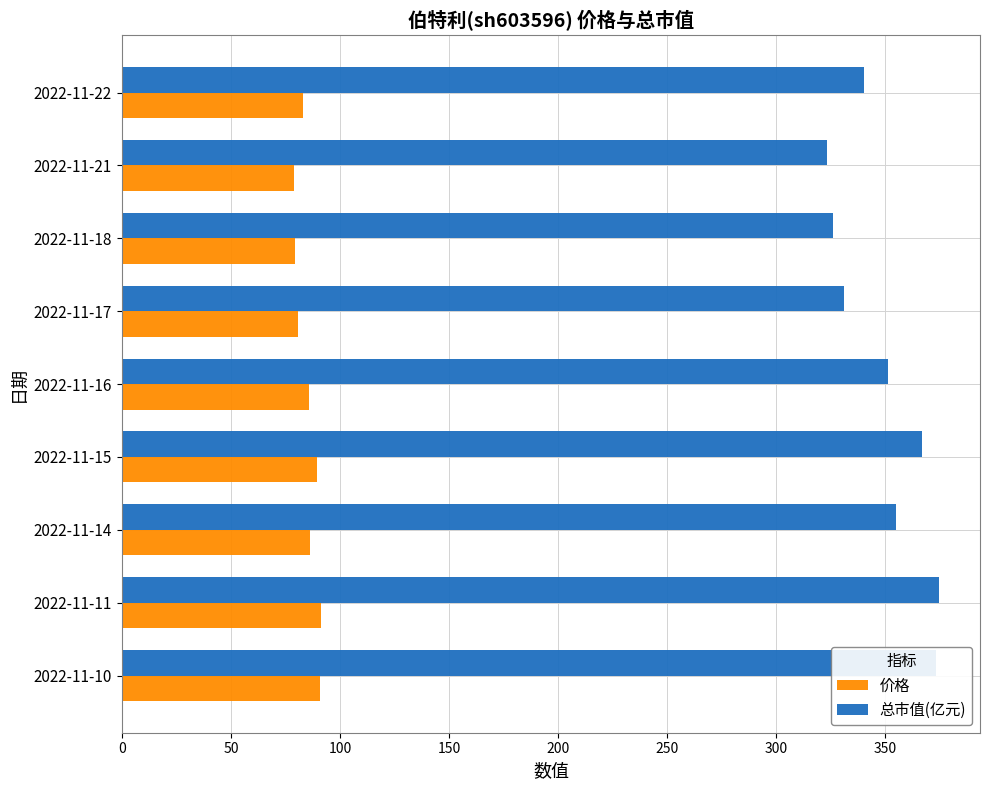

Is the value of 总市值(亿元) at 2022-11-15 greater than the value of 价格 at 2022-11-16?

Yes